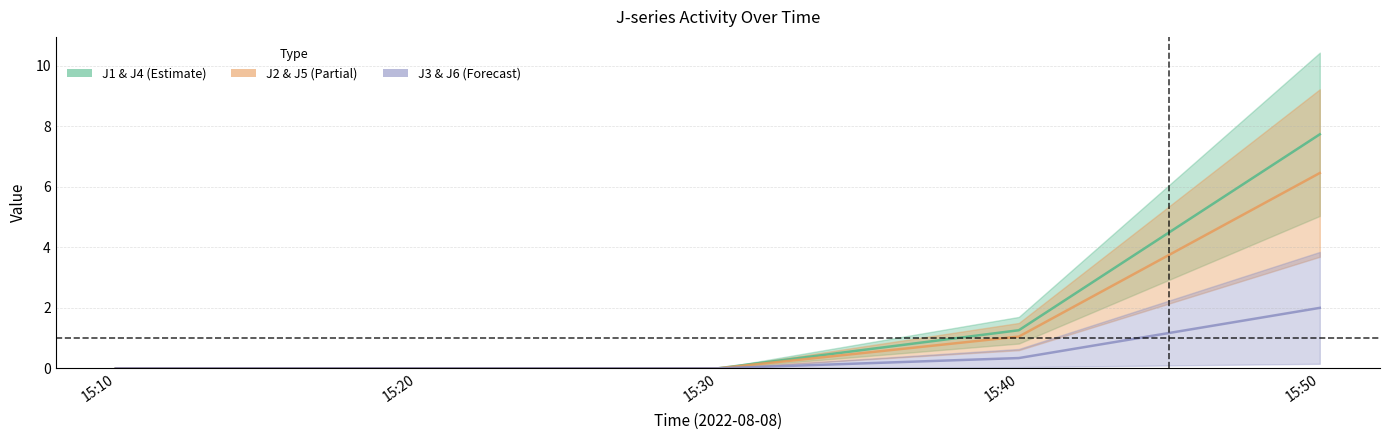

What is the sum of all J3 values?

2.3